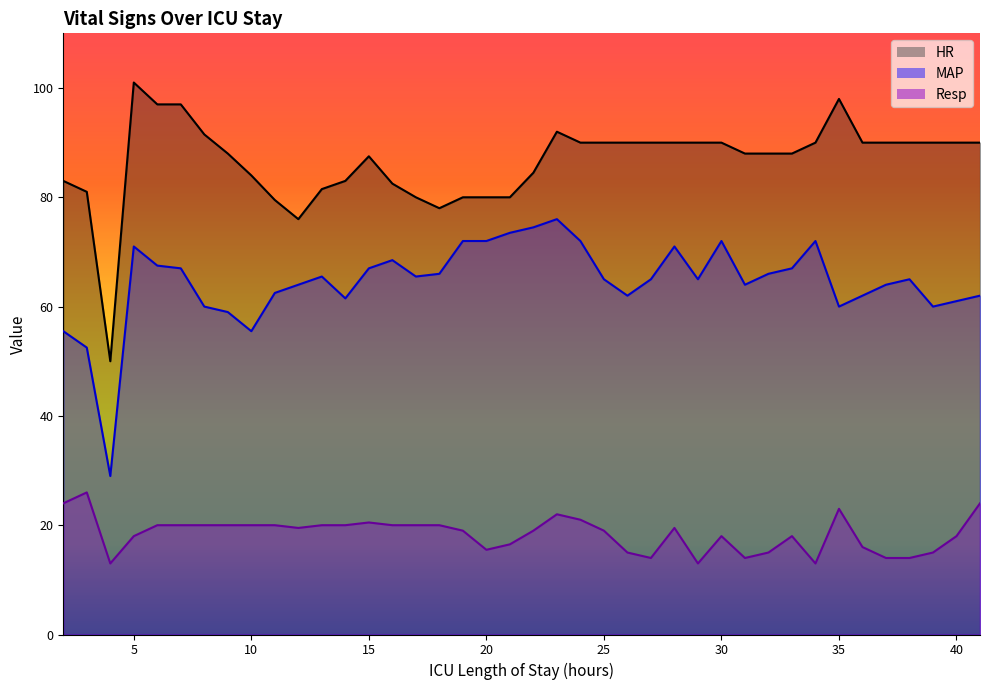

Does the chart have visible grid lines?

No